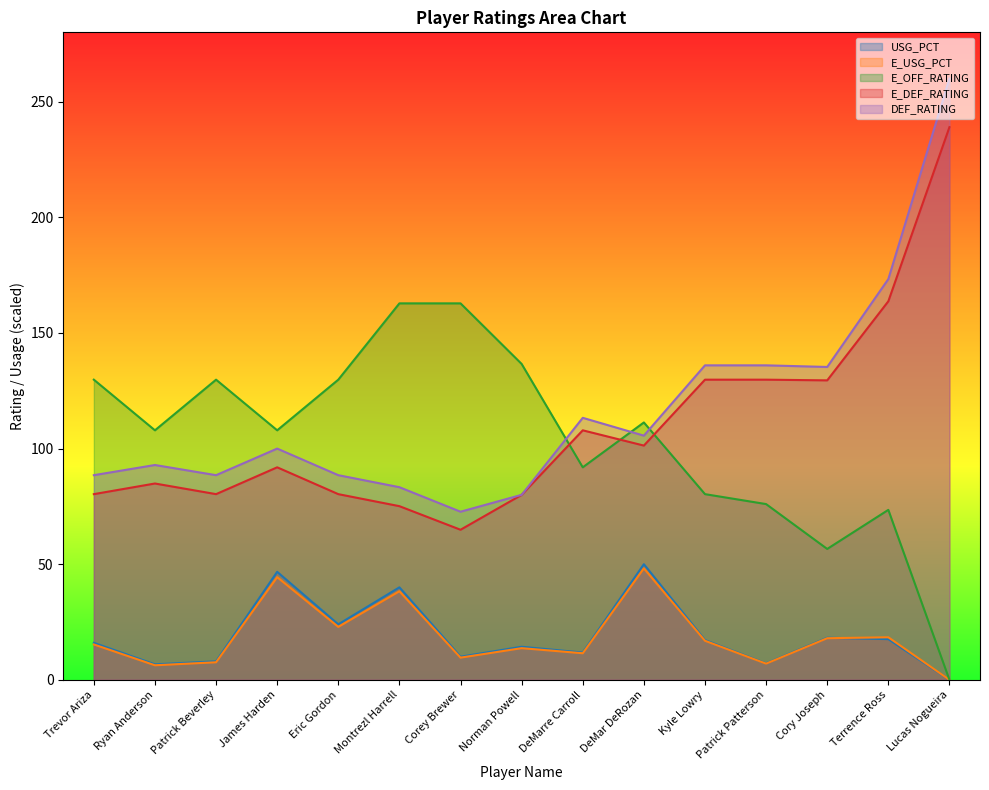

What is the difference between the DEF_RATING values at Ryan Anderson and Kyle Lowry?

43.1